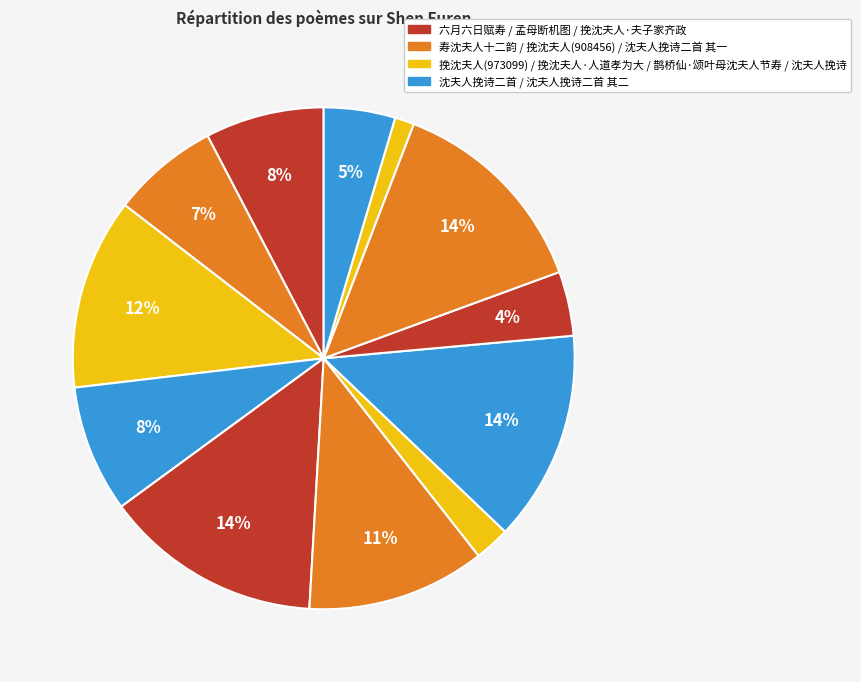

How many slices are in this pie chart?

12